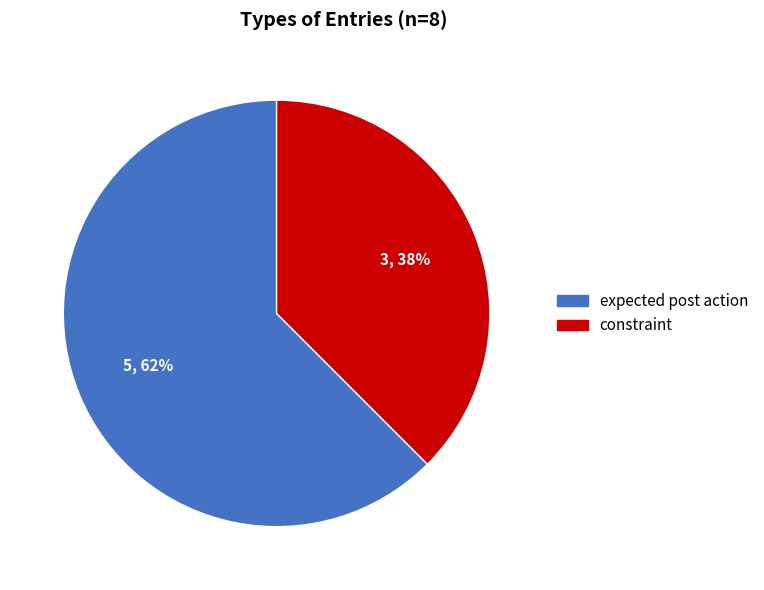

Is the sum of expected post action and constraint greater than half?

Yes